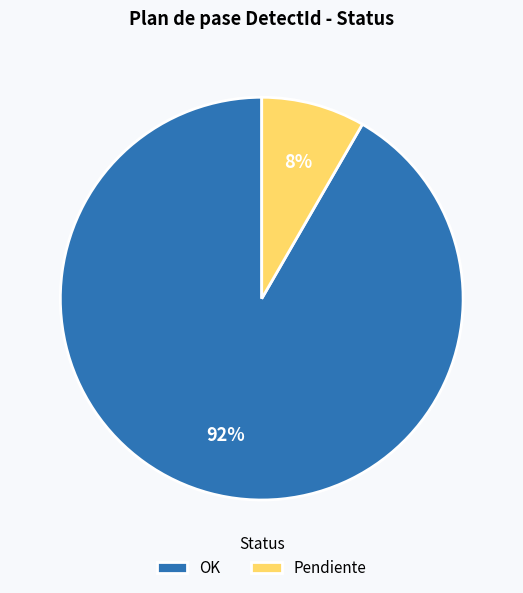

Which category has the biggest portion of the pie?

OK